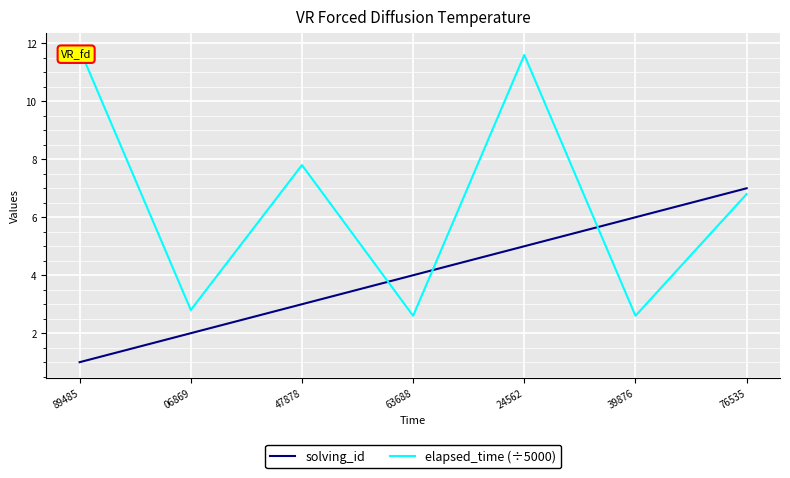

What is the average value of the elapsed_time (÷5000) series?

6.6